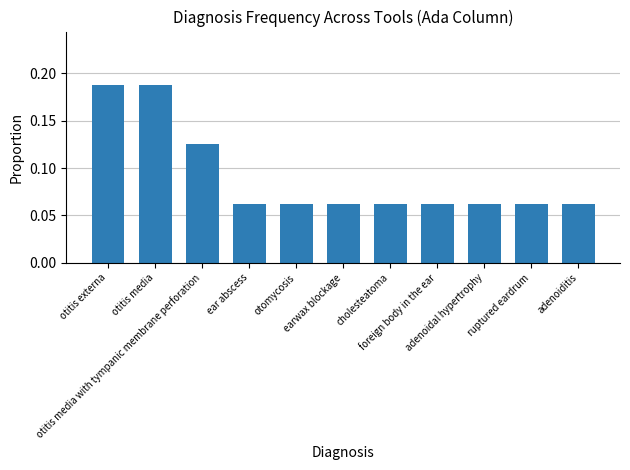

How many bars are there in total?

11